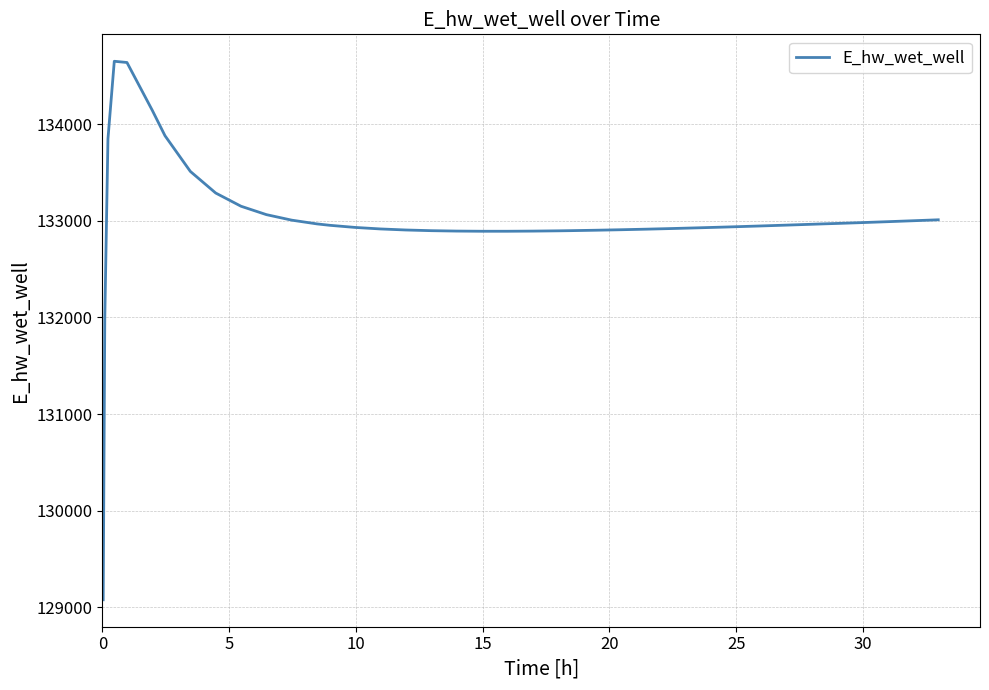

What is the difference between the maximum and minimum values?

5571.5